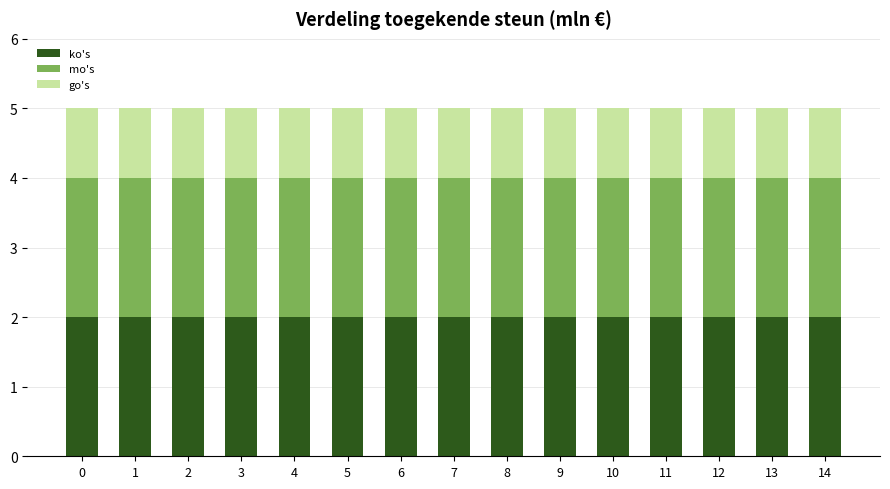

Is it true that ko's equals 0 at 3?

False